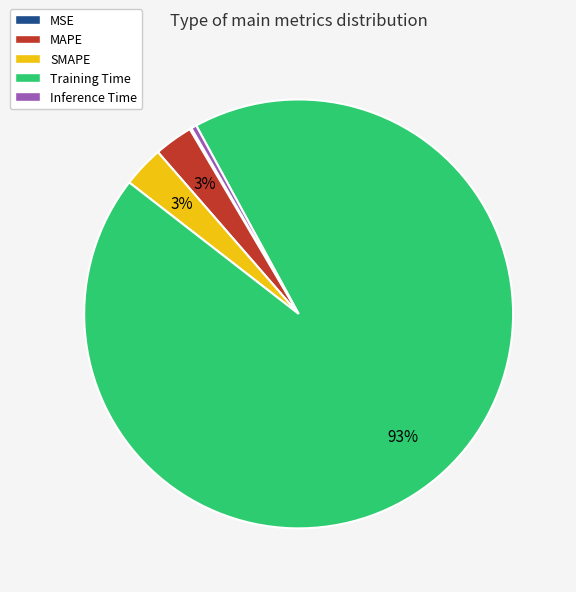

Which category has the biggest portion of the pie?

Training Time